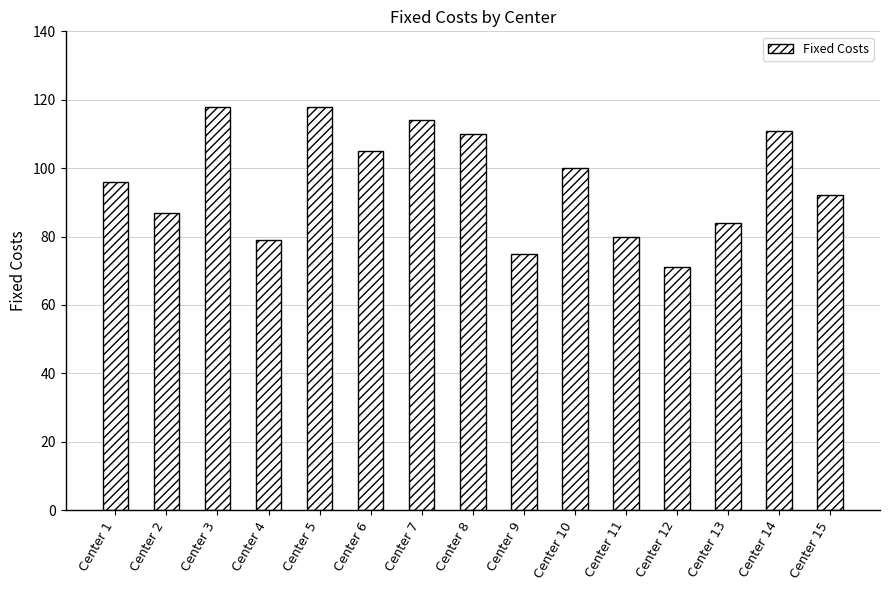

Which has a higher value, Center 5 or Center 1?

Center 5